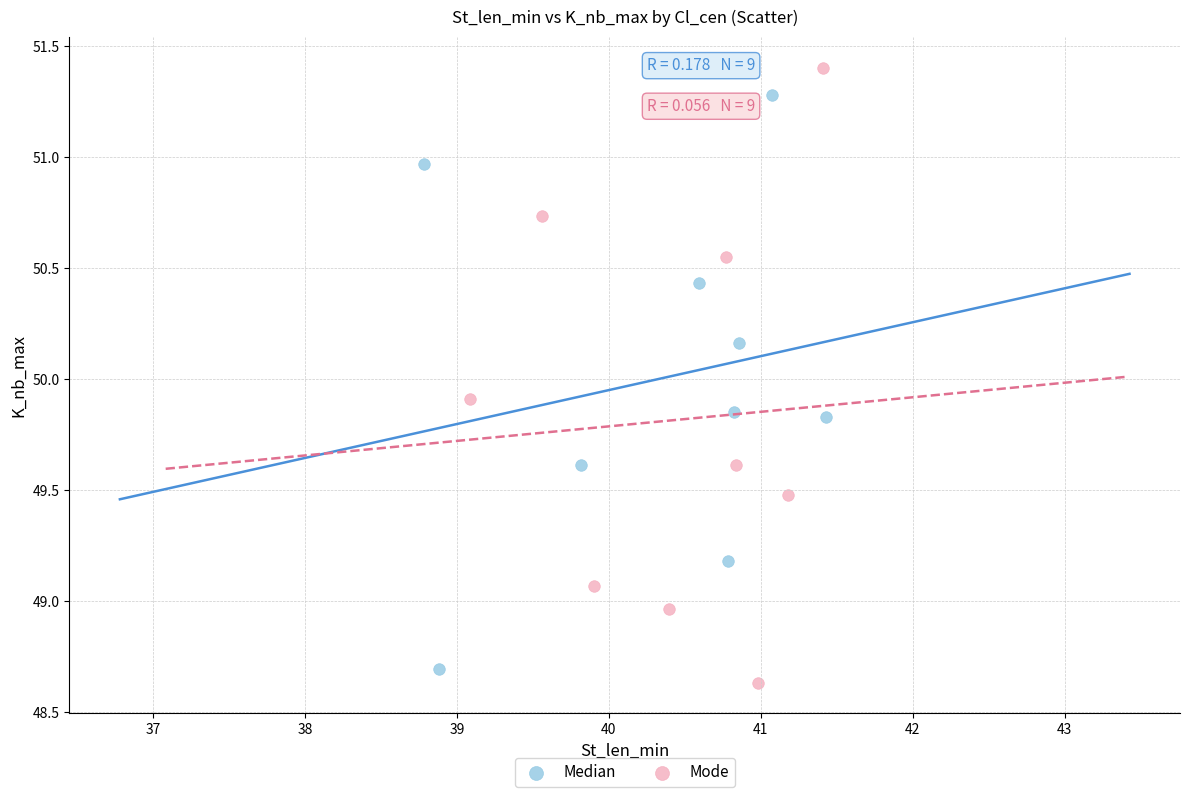

Which series reaches the minimum Y coordinate?

Mode